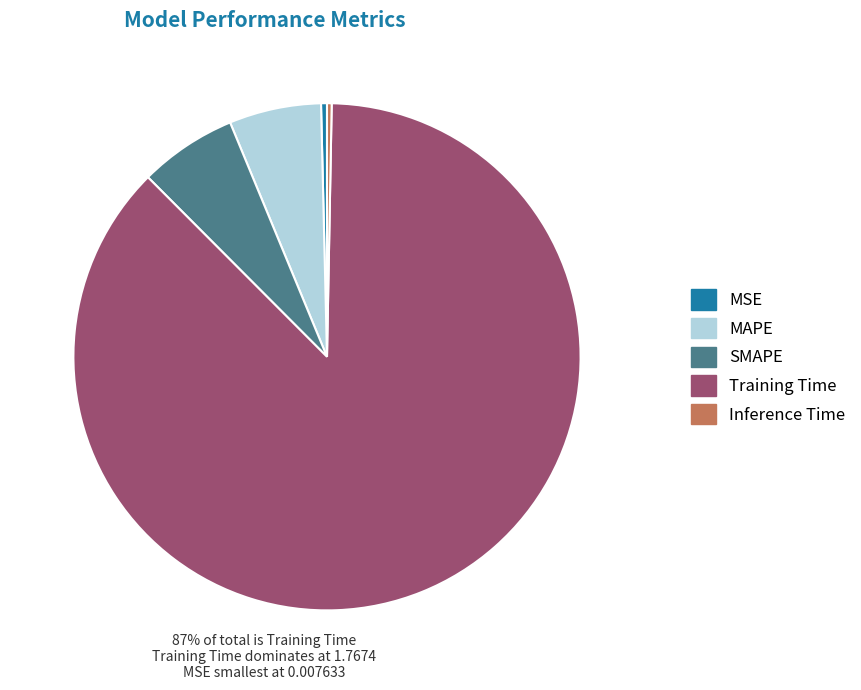

Which has a higher value, SMAPE or MSE?

SMAPE